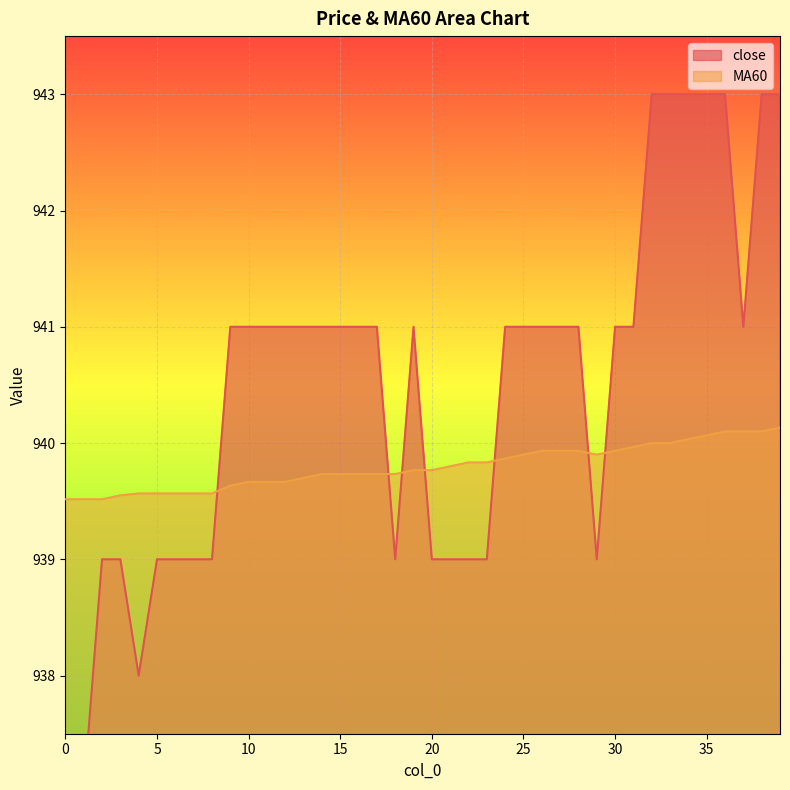

What is the approximate value of close at 11?

941.0